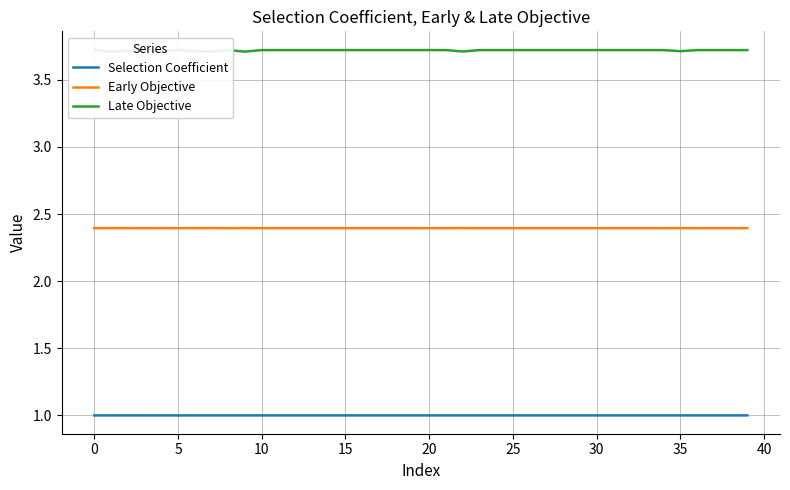

What is the label of the 31st point from the left?

30